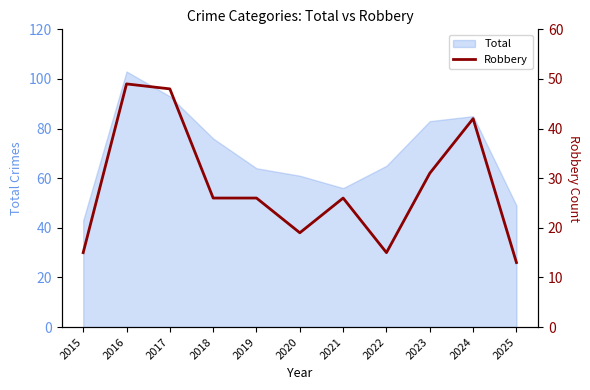

True or false: the data shows 42 at 2024.

True